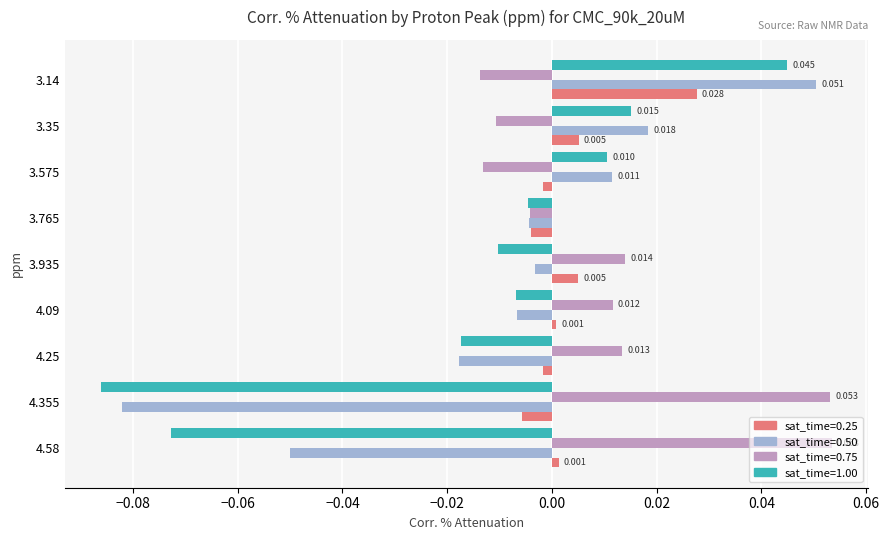

At which category is the sum across all series the highest?

3.14